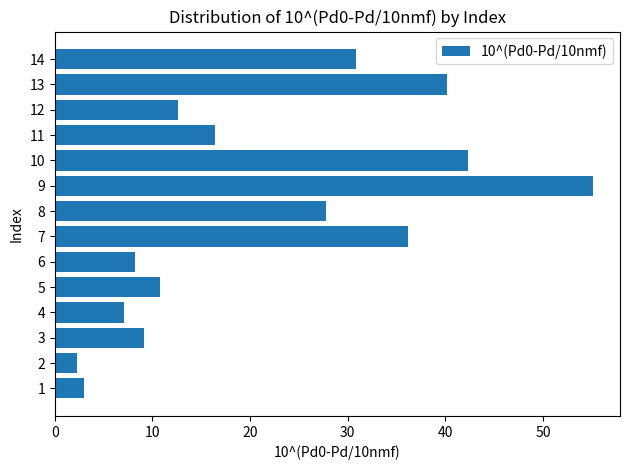

Which category has the lowest value across all series?

2